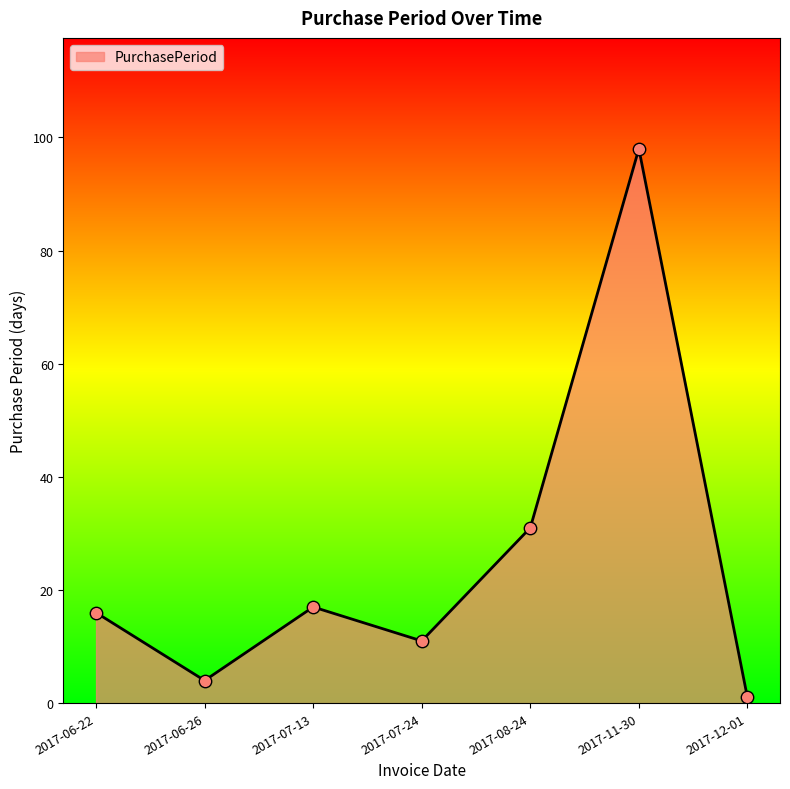

What is the change in value from 2017-06-26 to 2017-08-24?

+27